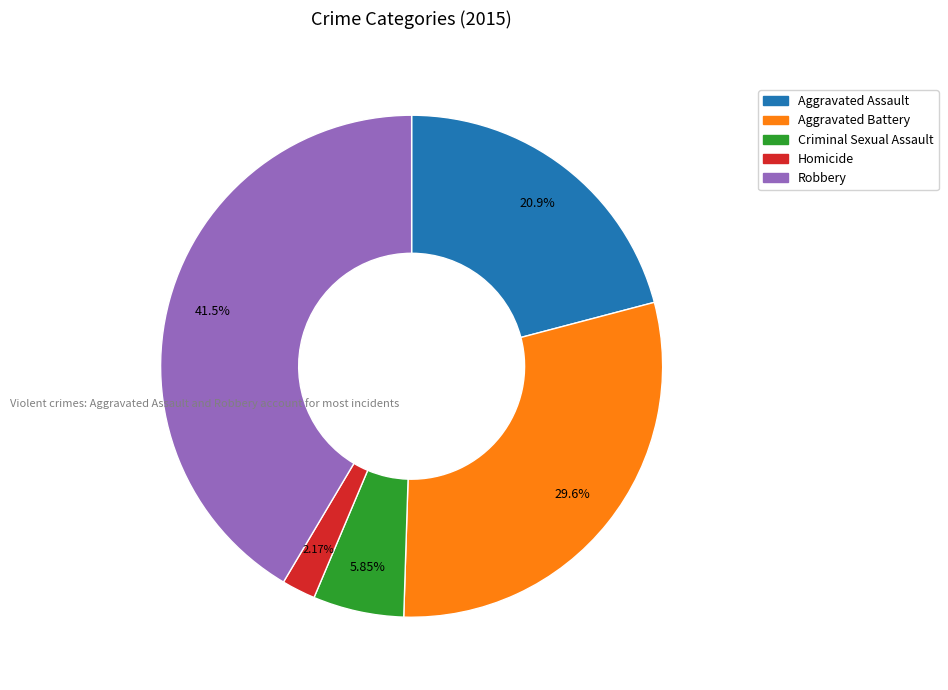

What is the largest slice in the pie chart?

Robbery